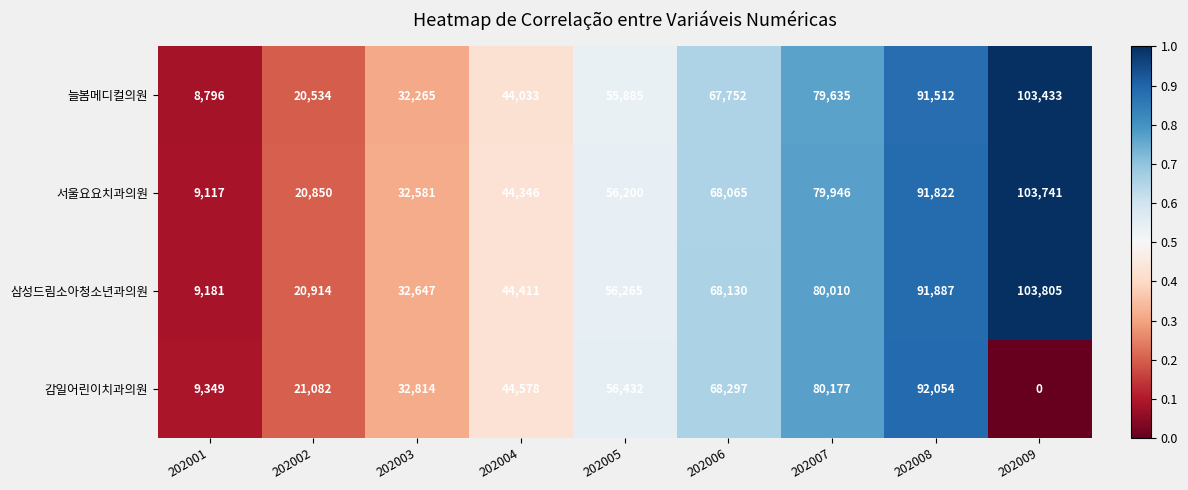

List the series in order of their peak value, lowest first.

감일어린이치과의원, 늘봄메디컬의원, 서울요요치과의원, 삼성드림소아청소년과의원